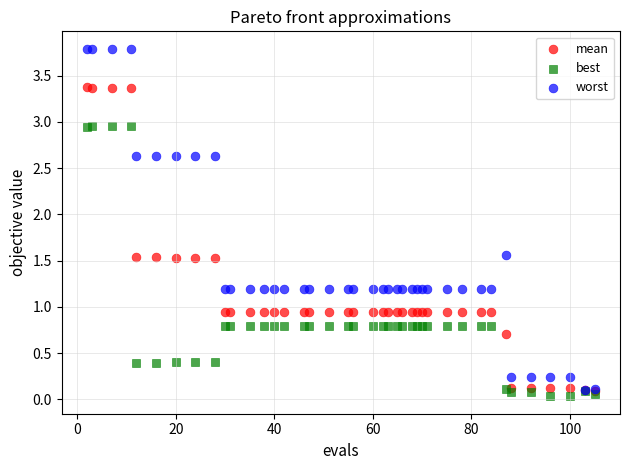

Which series contains the lowest Y value?

best